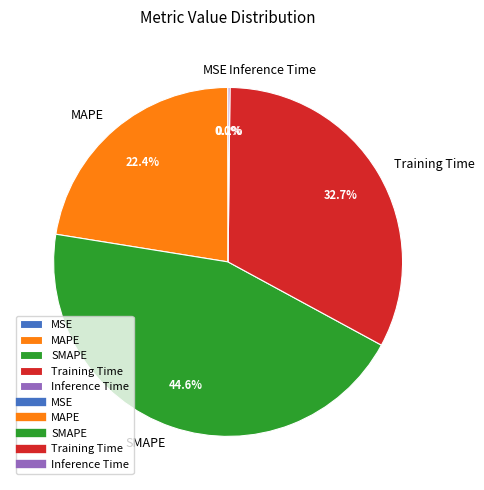

Combined, do MAPE and SMAPE account for over 50%?

Yes